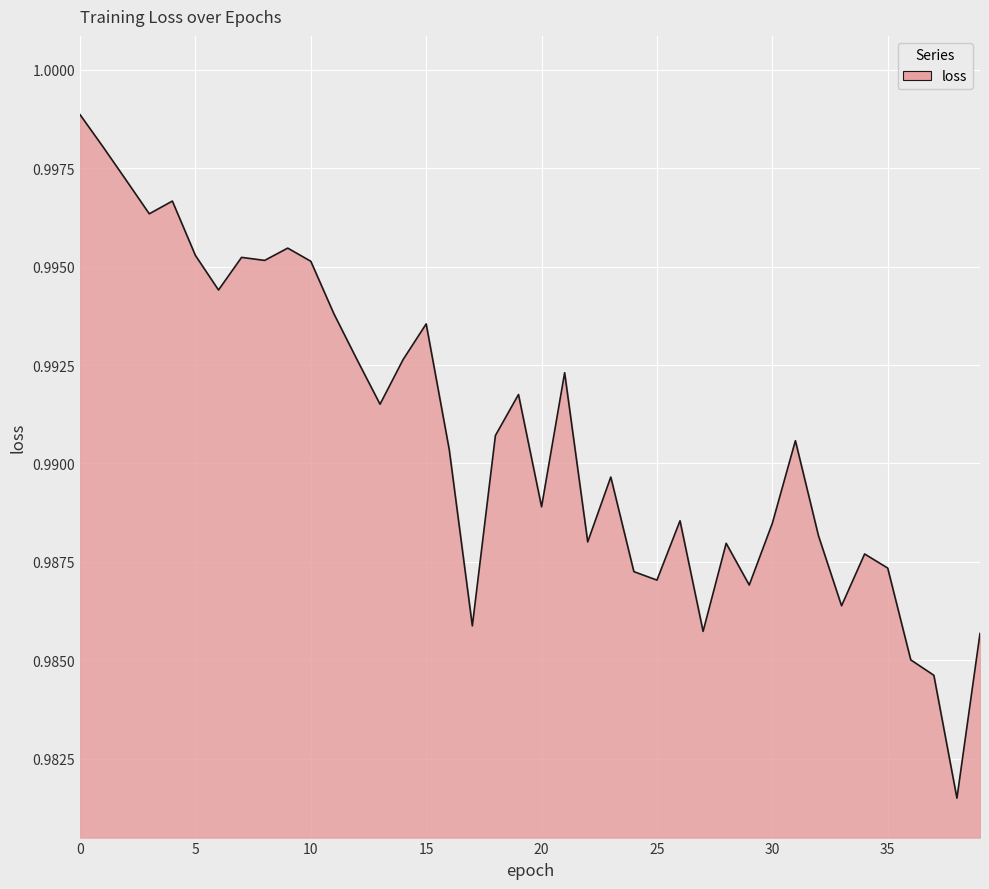

Which category has the lowest value across all series?

38